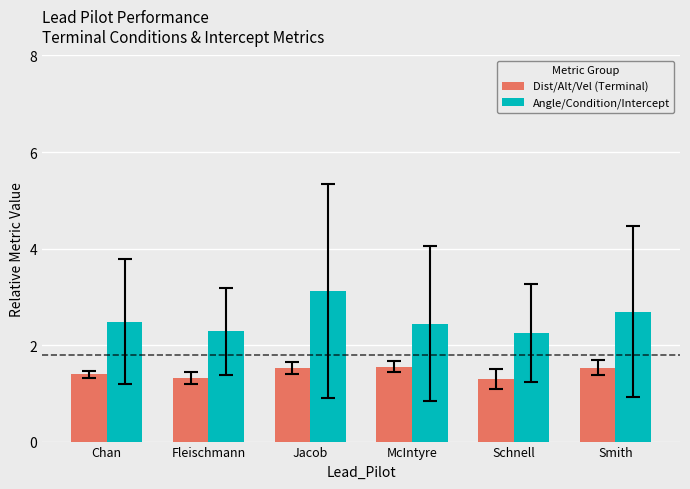

The Dist/Alt/Vel (Terminal) series shows 0.8 at Jacob. True or false?

False